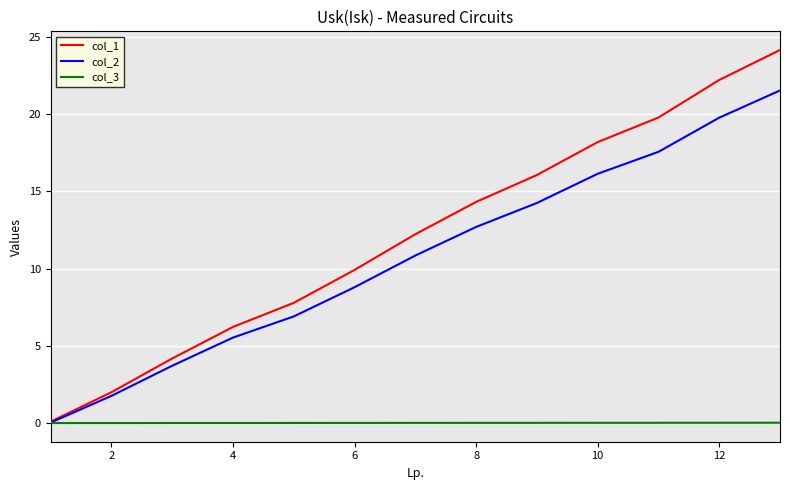

Which series has the widest spread of values?

col_1